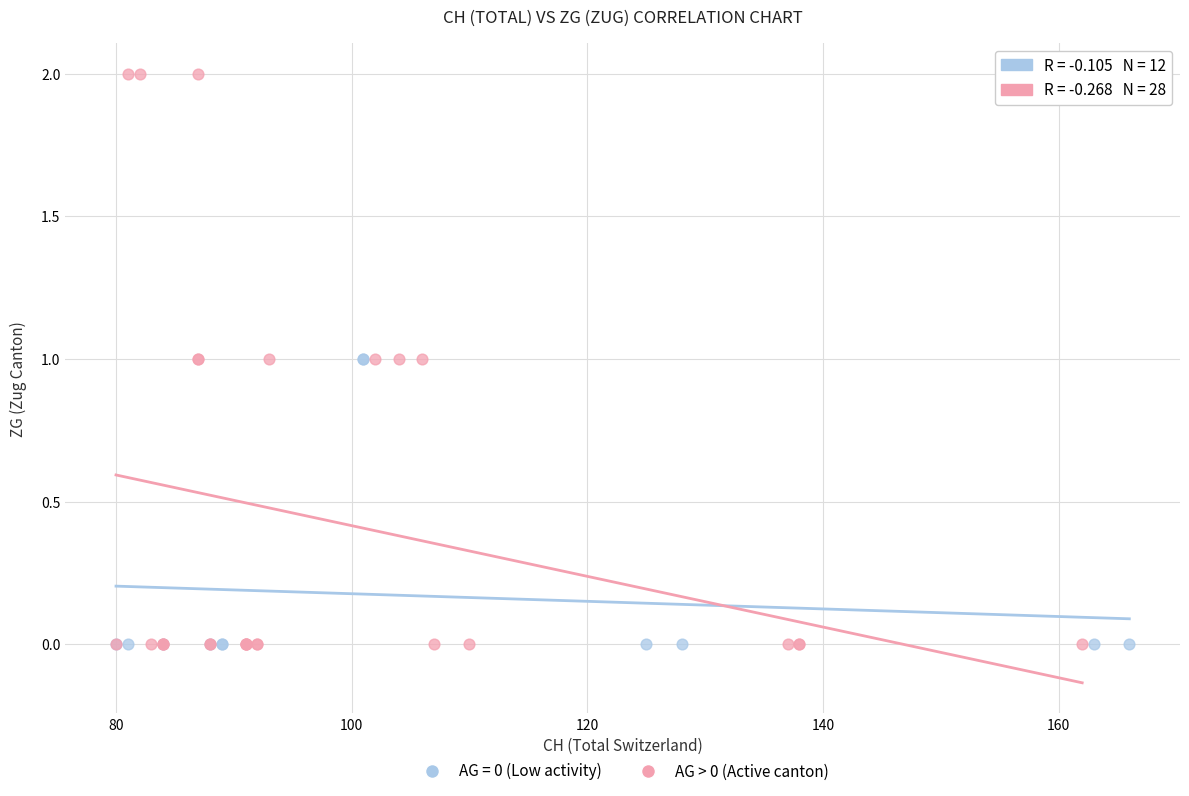

Which series contains the highest Y value?

AG > 0 (Active canton)